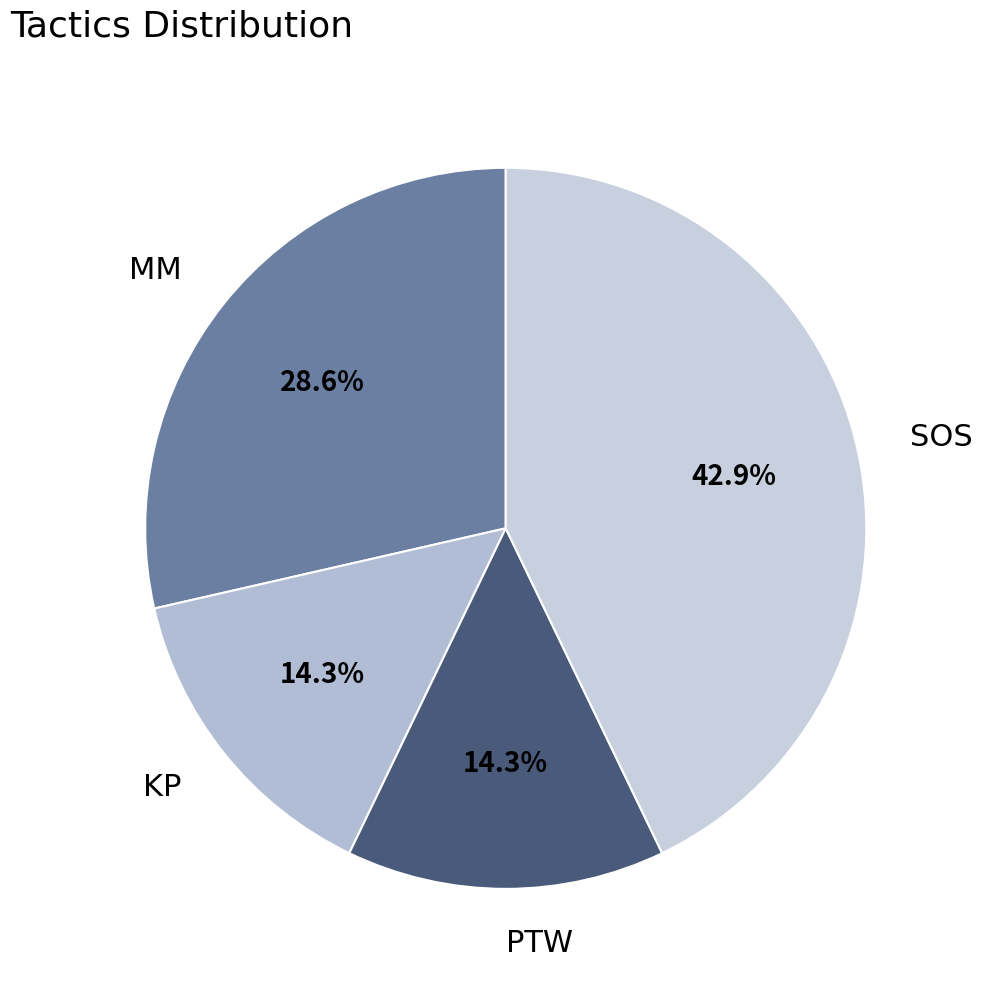

What percentage is the PTW slice, to the nearest percent?

14%